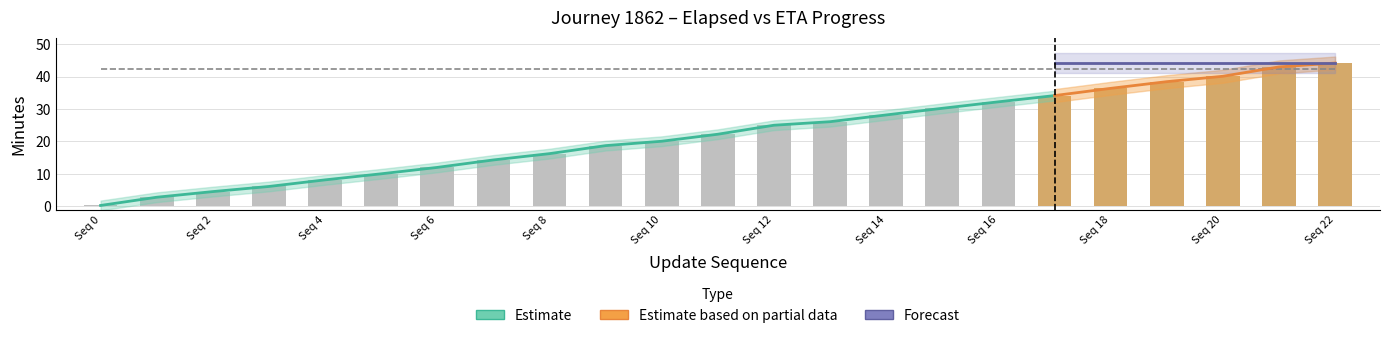

What is the approximate value of elapsed_minutes at 6?

12.0